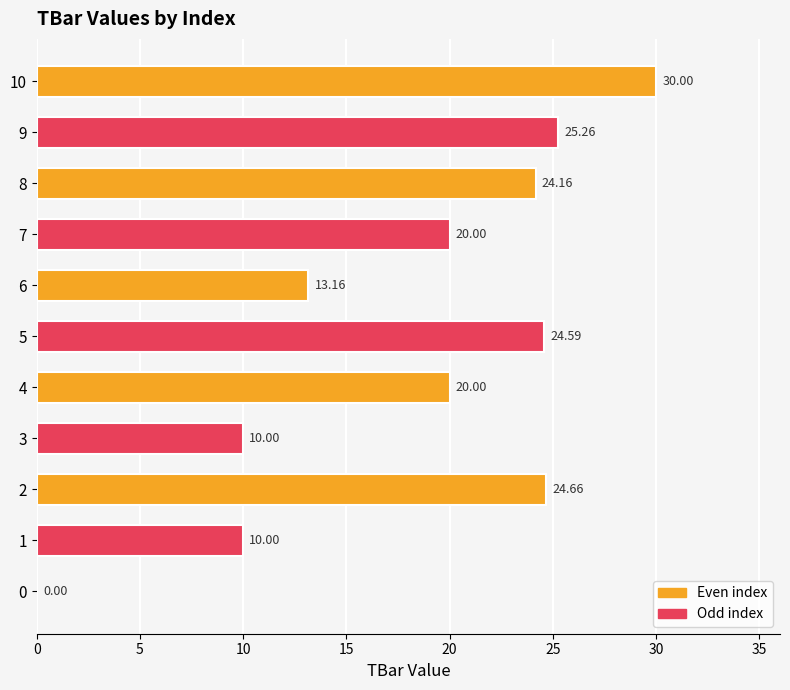

What is the sum of the values at 1 and 4?

30.0